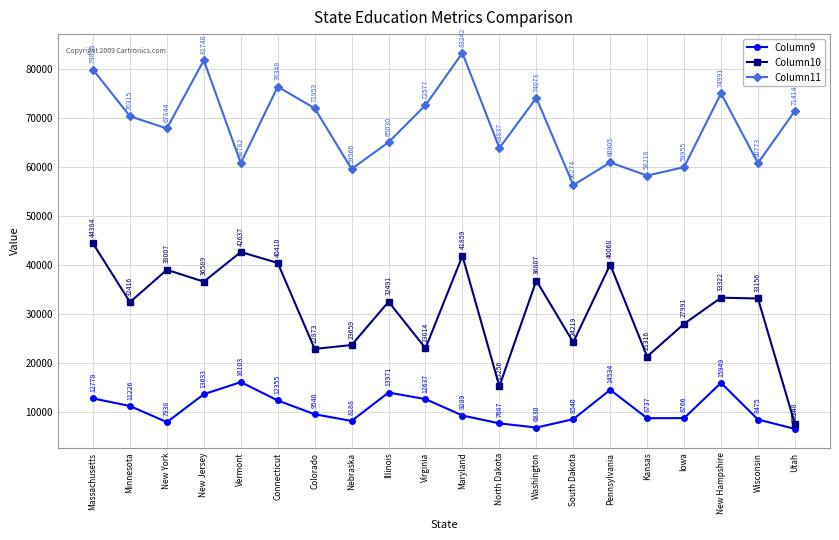

What is the difference between the highest and lowest values at Virginia?

59940